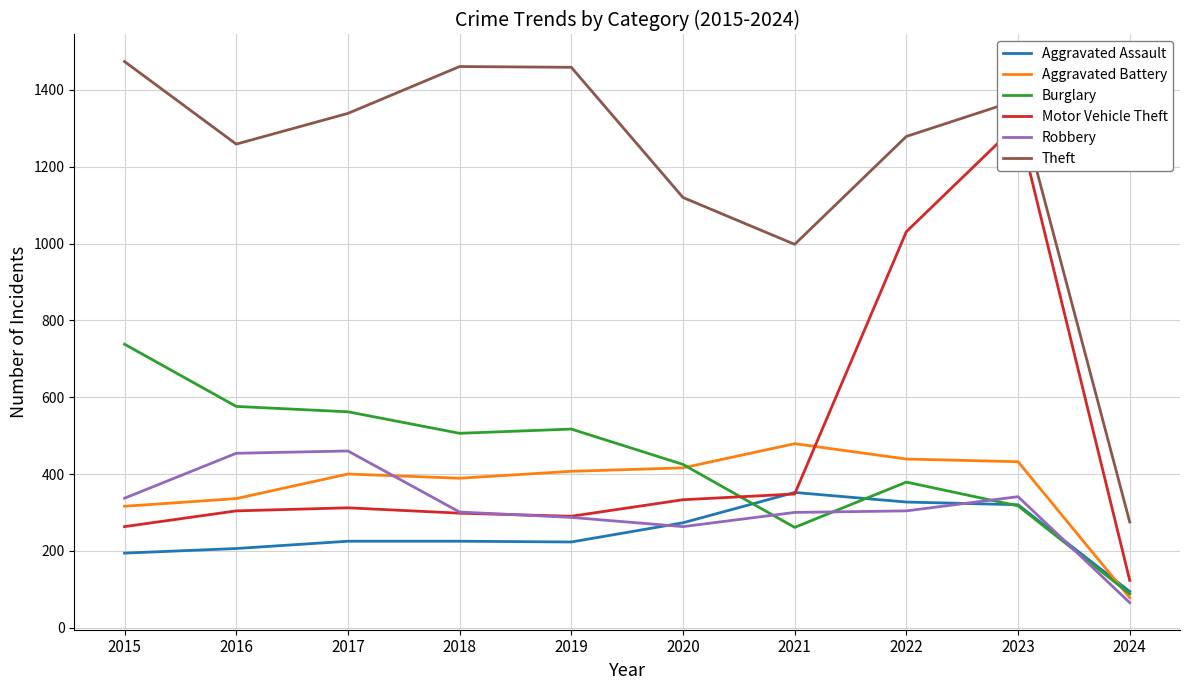

True or false: Theft and Aggravated Assault cross at least once.

False